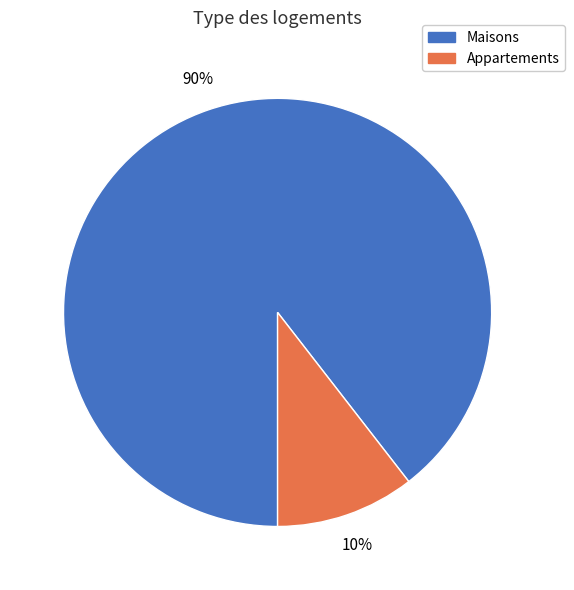

Combined, do Appartements and Maisons account for over 50%?

Yes